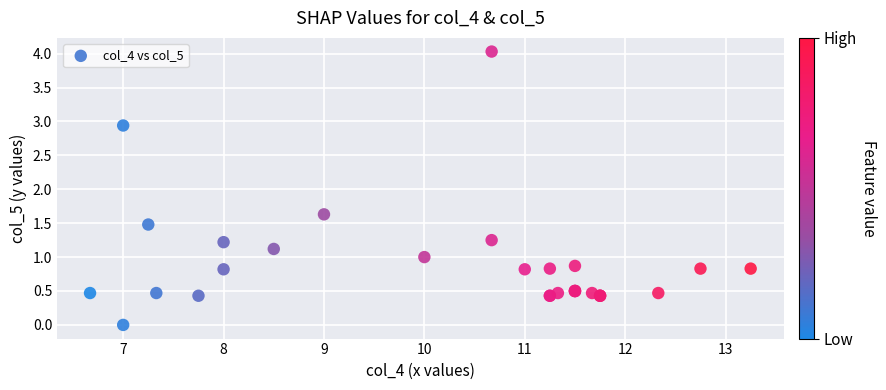

What Y value in the scatter plot is closest to 2?

1.6